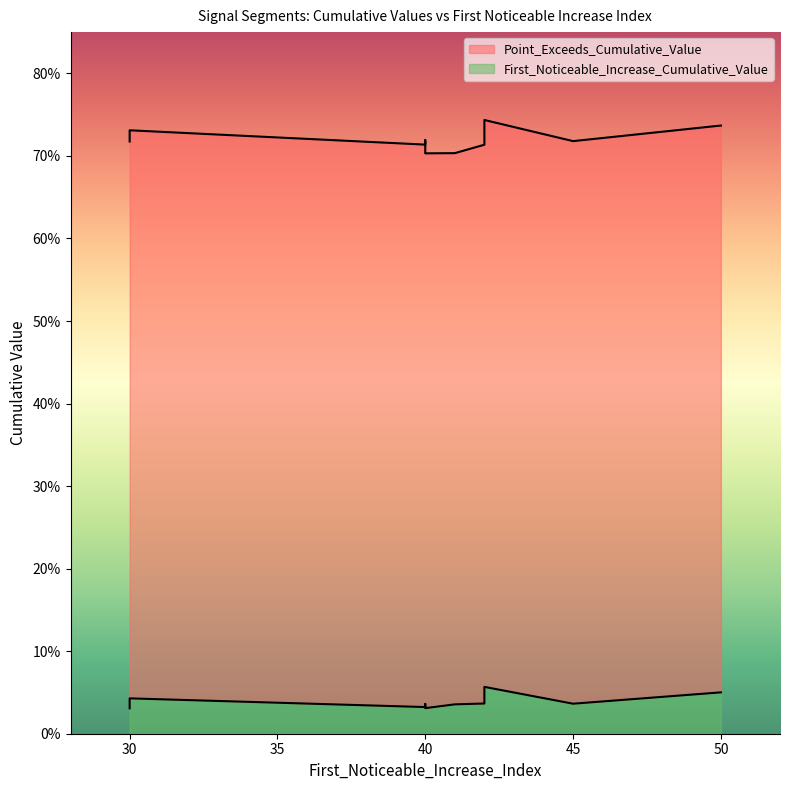

True or false: First_Noticeable_Increase_Cumulative_Value and Point_Exceeds_Cumulative_Value intersect in this chart.

False